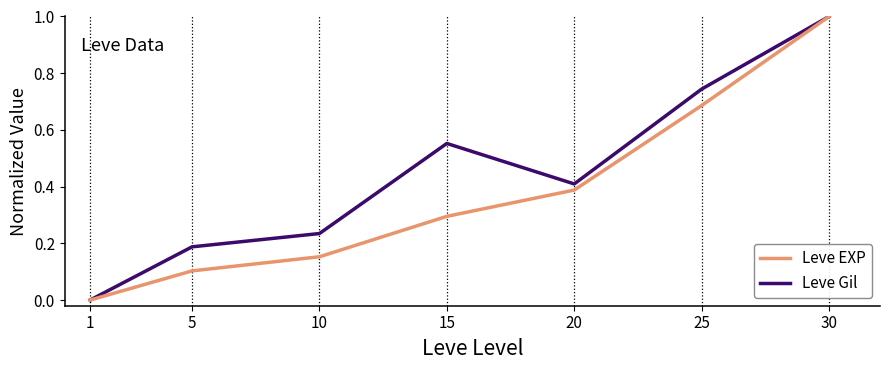

List the labels in order of Leve Gil value, smallest first.

1, 5, 10, 20, 15, 25, 30